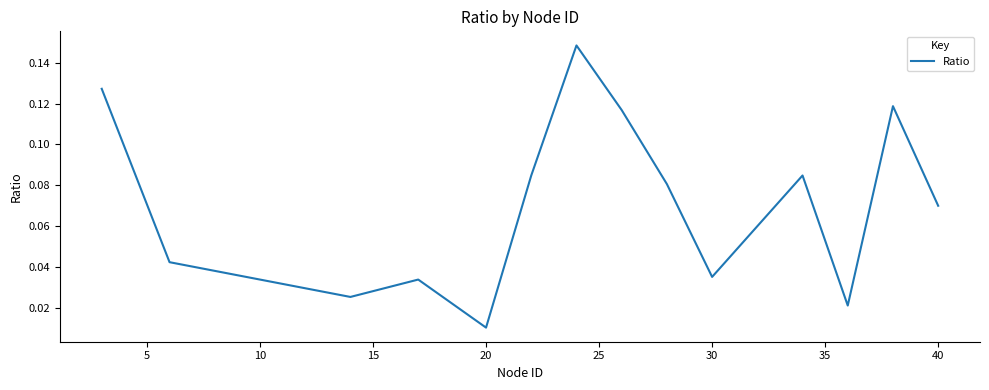

How many lines are shown in the chart?

1